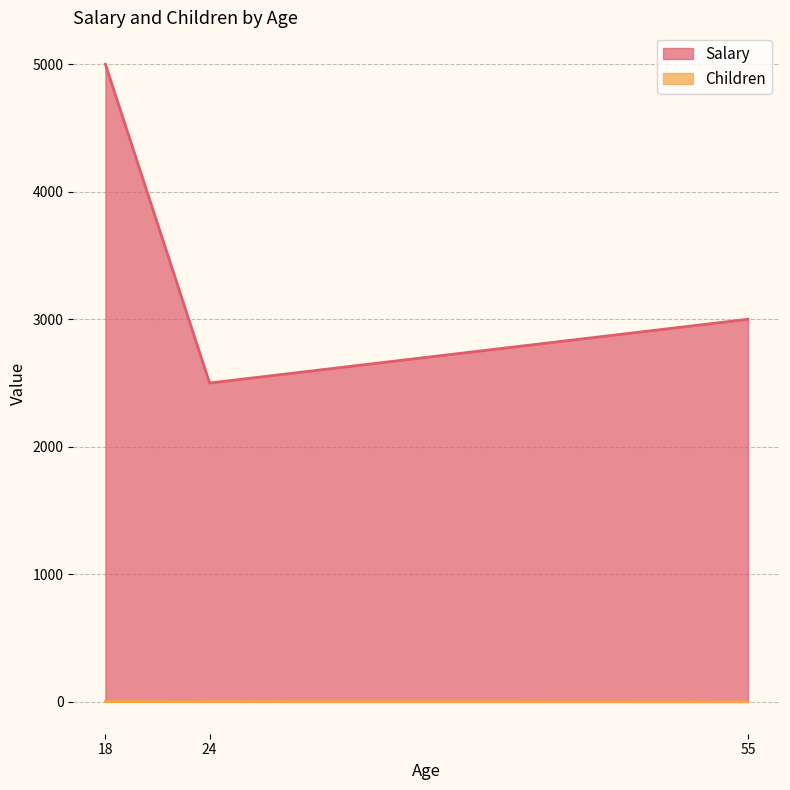

What is the difference between the Children values at 55 and 24?

1